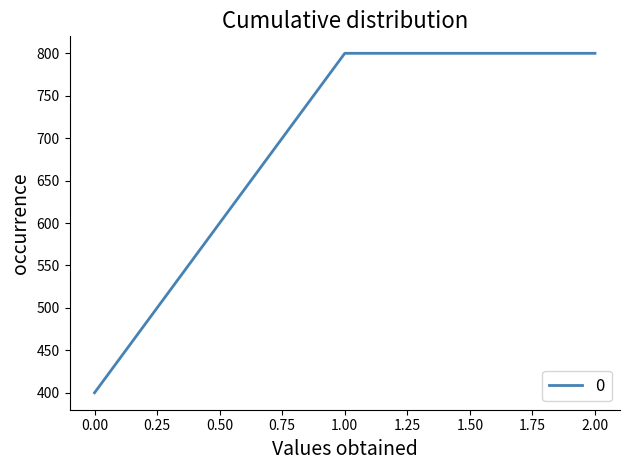

Is it true that the value at 1.00 is 274?

False